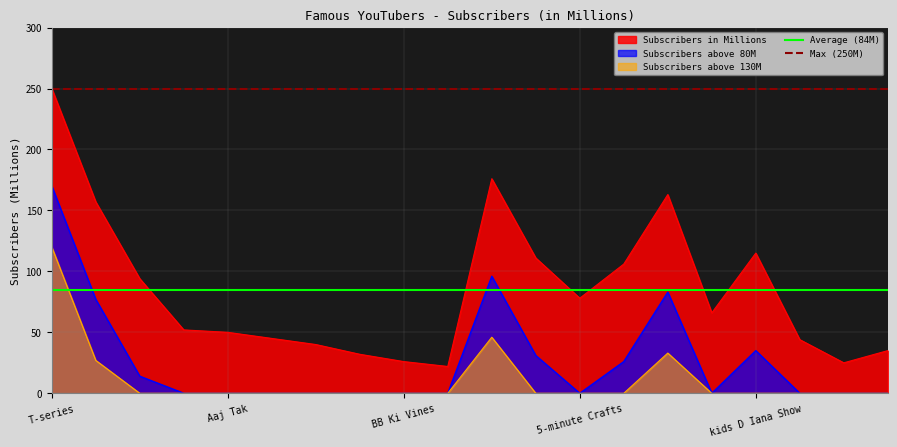

At which label is Average (84M) closest to 84?

T-series